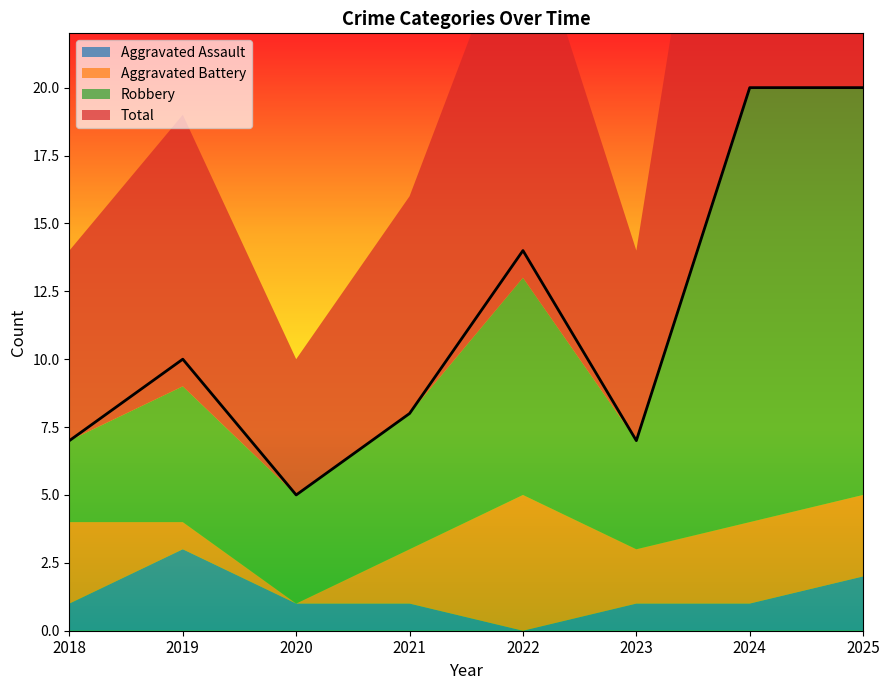

Is it true that Robbery equals 4 at 2020?

True